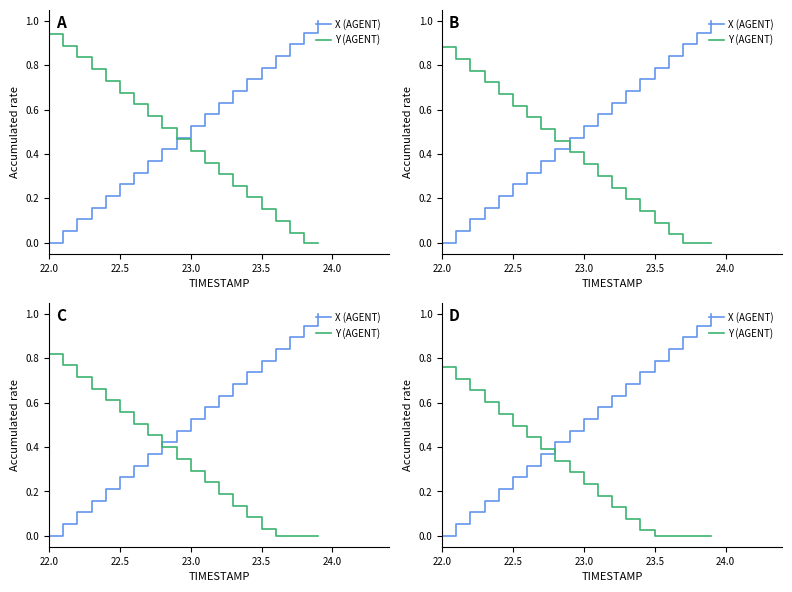

Is the value of X (AGENT) at 19 greater than the value of Y (AGENT) at 13?

Yes